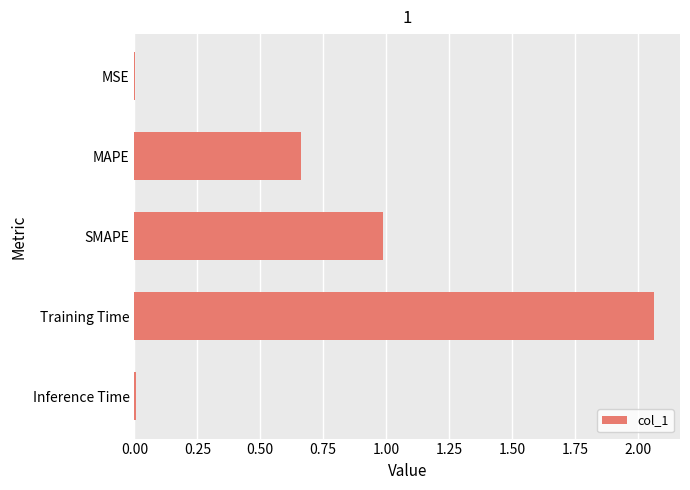

What is the sum of all values?

3.7